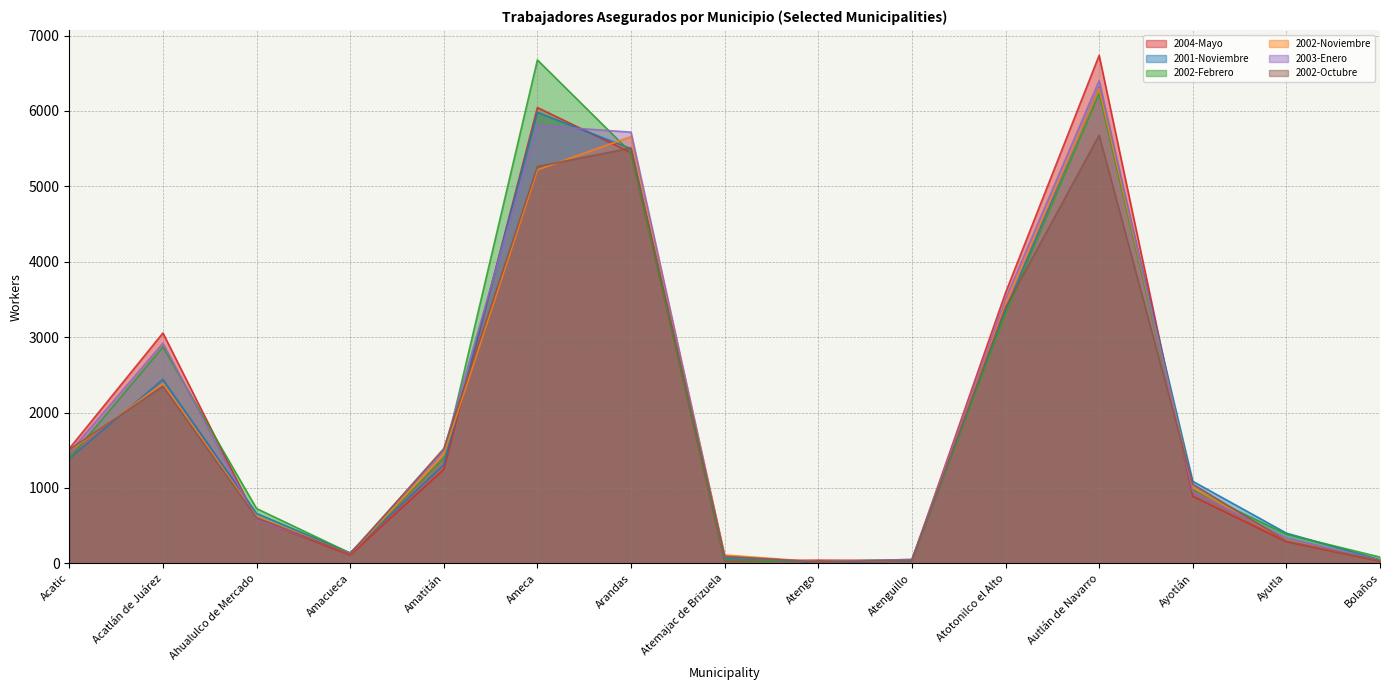

Which series has the widest spread of values?

2004-Mayo